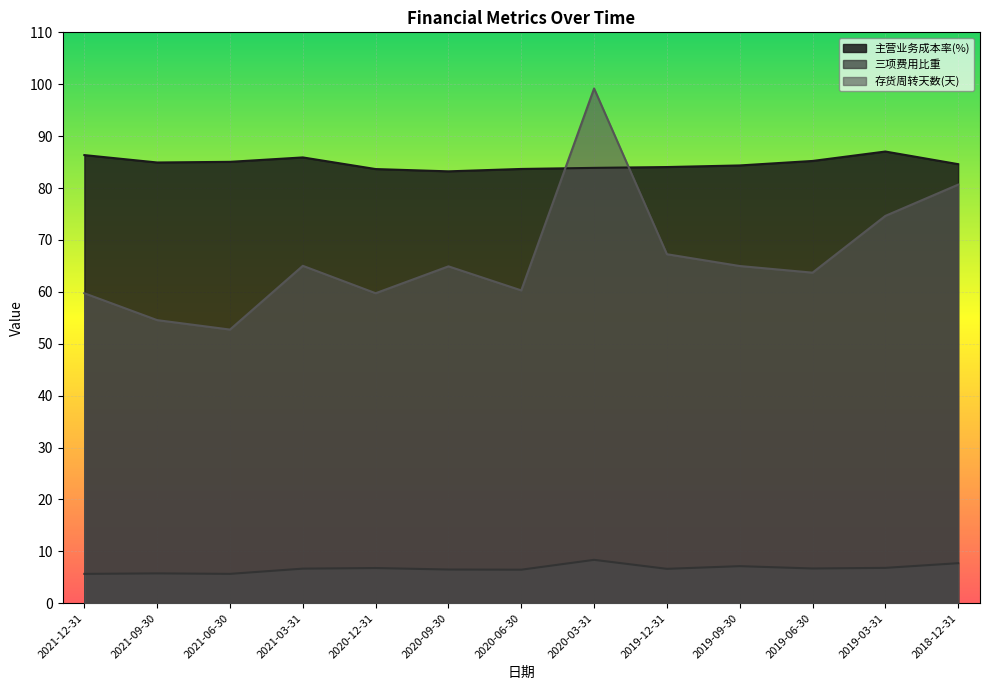

Between 2020-09-30 and 2021-06-30, which is larger?

2021-06-30